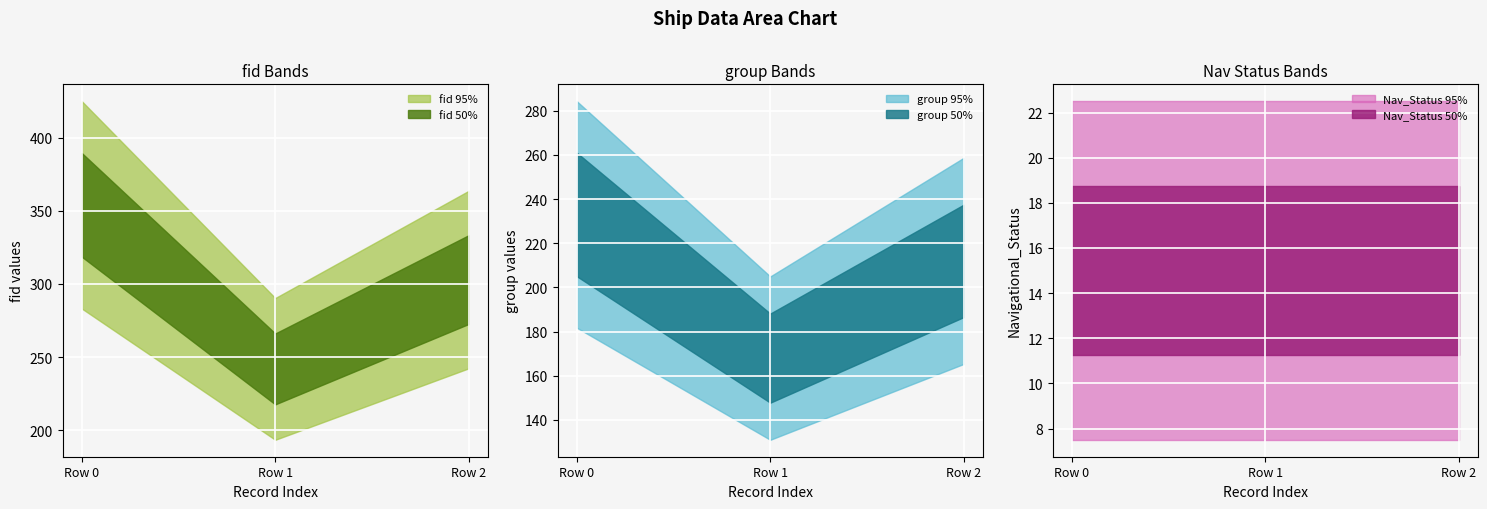

The MMSI series shows 48195378.0 at 2024-04-25 07:37:06. True or false?

False